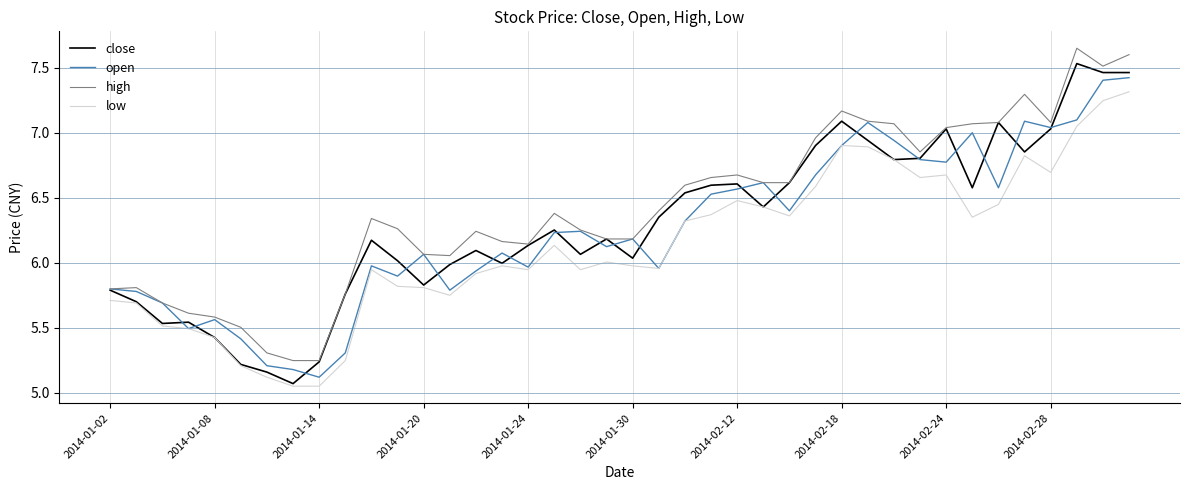

Count the number of data series in this chart.

4